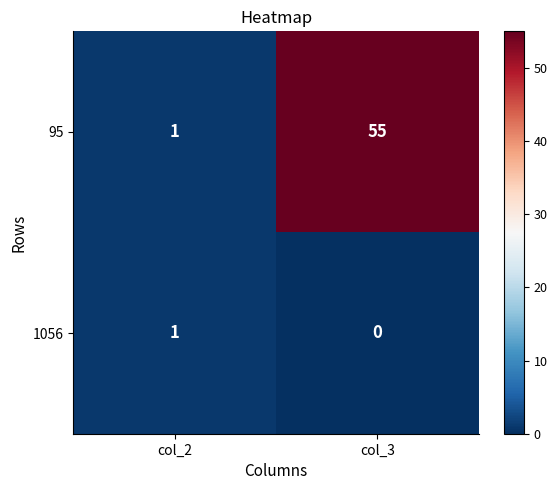

Between col_2 and col_3, which series saw the biggest shift?

95